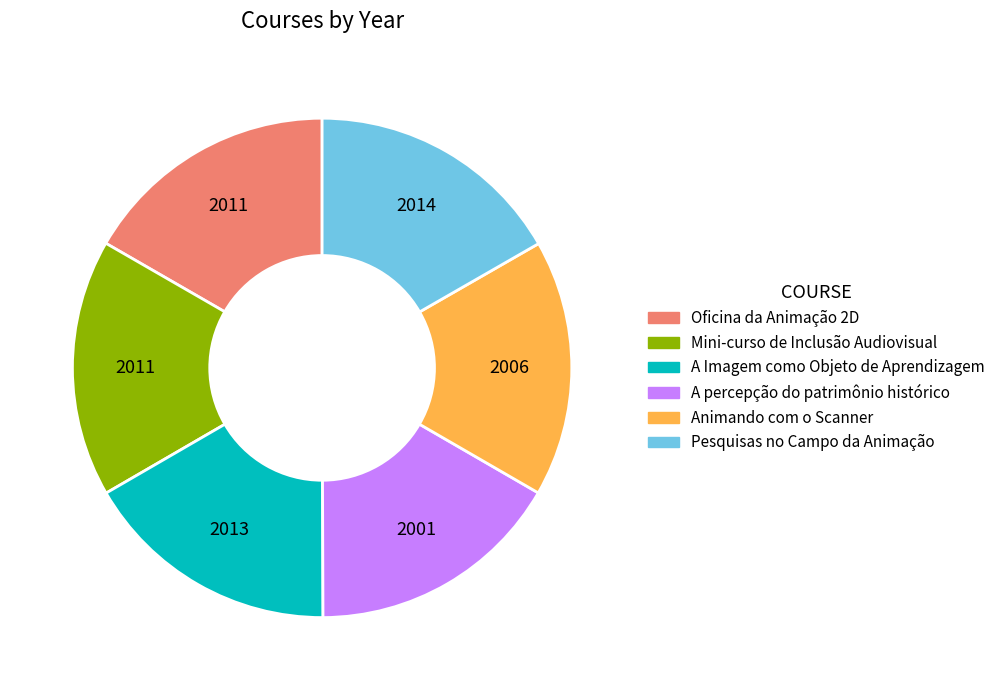

Combined, do Mini-curso de Inclusão Audiovisual and Pesquisas no Campo da Animação account for over 50%?

No